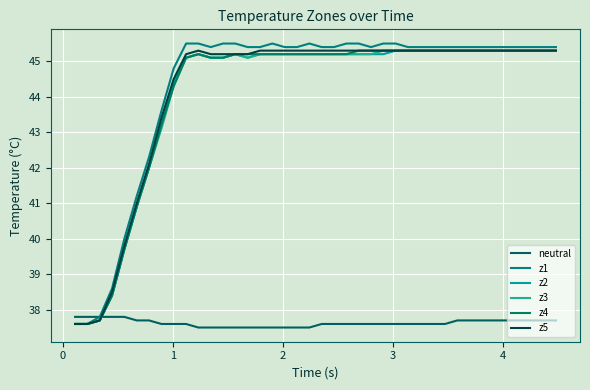

What is the difference between the maximum and minimum values in the neutral series?

0.3